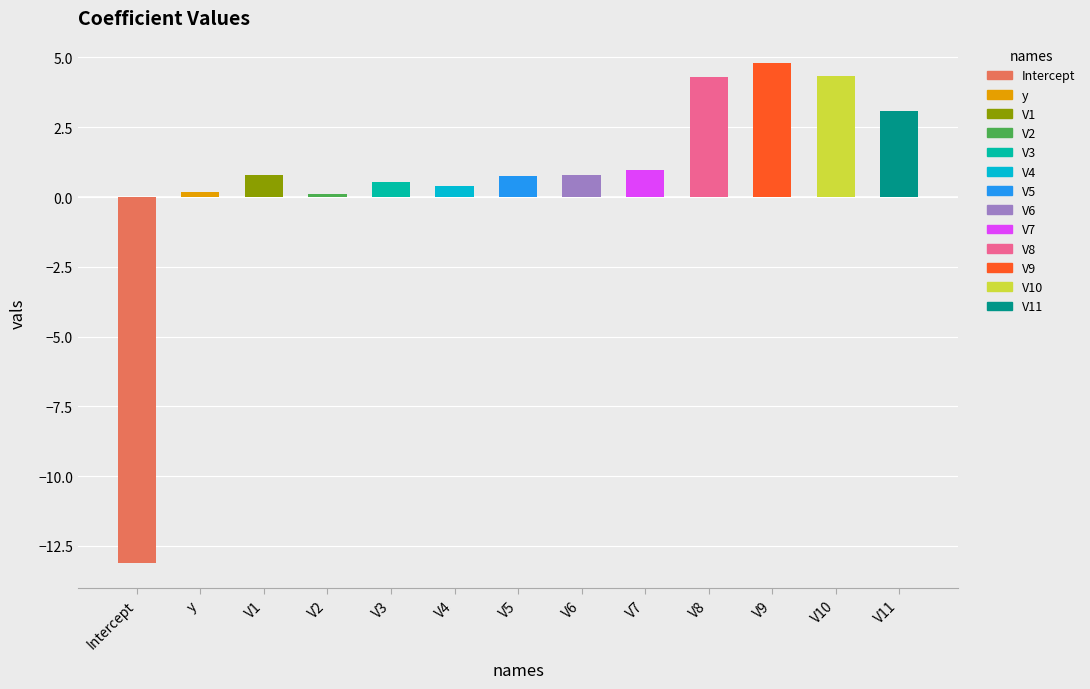

List the labels in order of value, smallest first.

Intercept, V2, y, V4, V3, V5, V1, V6, V7, V11, V8, V10, V9